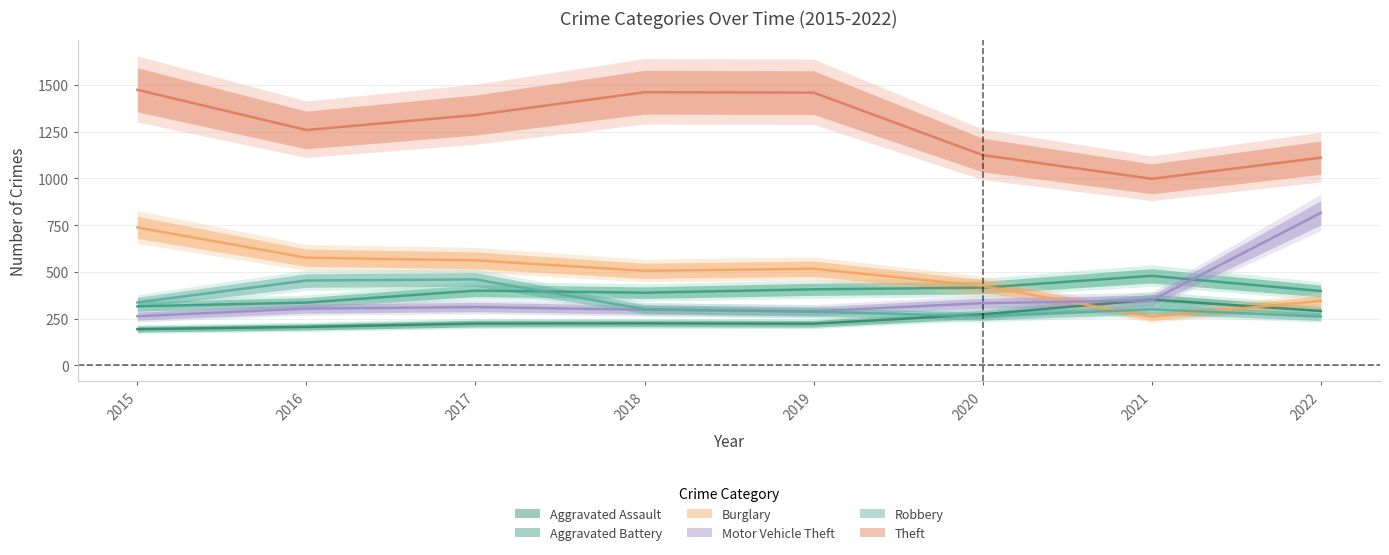

Where do Burglary and Motor Vehicle Theft first cross each other?

2020 and 2021